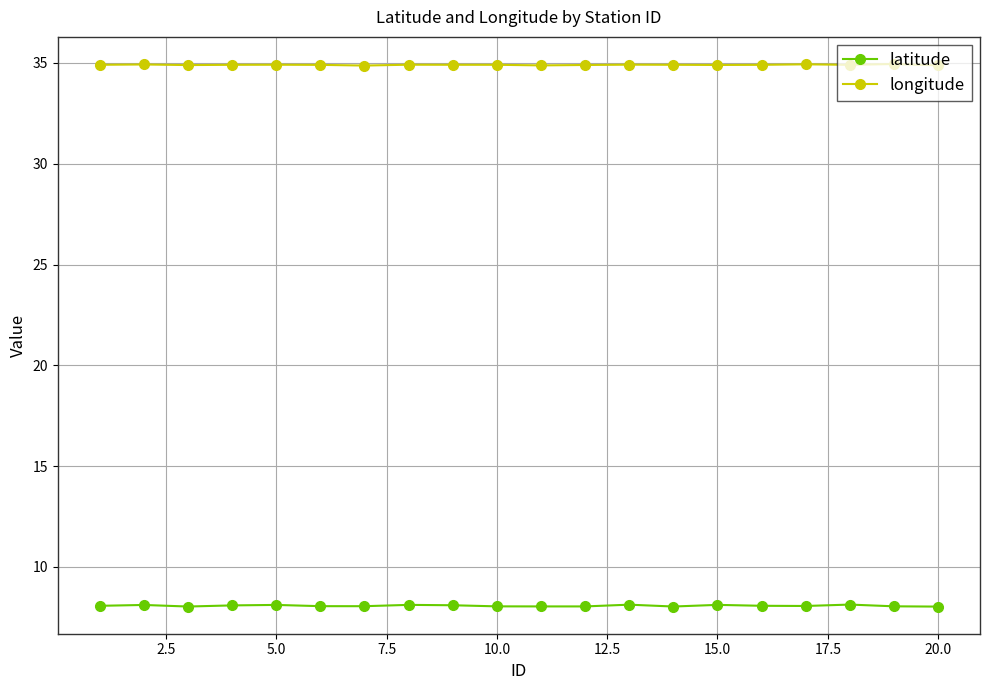

What is the value of the longitude point at the 15th from the left?

34.9